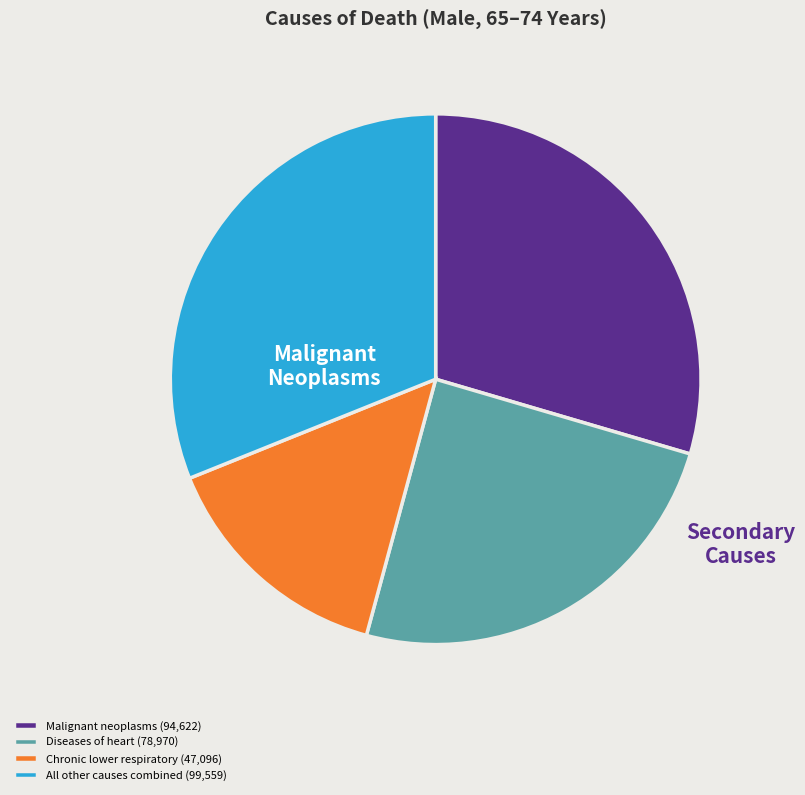

Is there a majority slice in this chart?

No